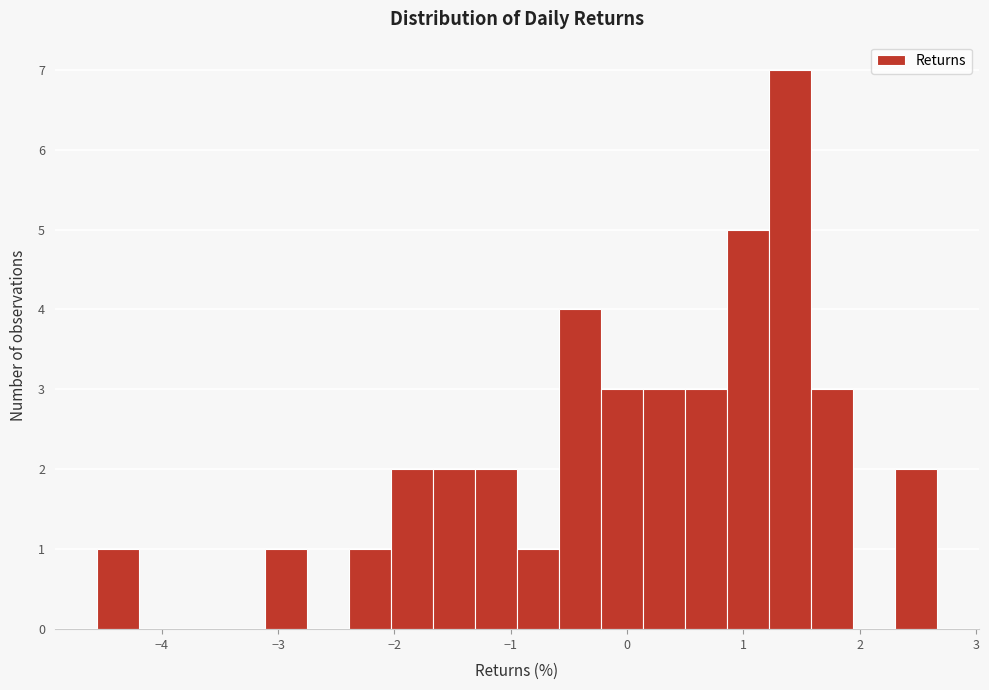

Read against the x-axis, roughly where is the centre of the tallest bar?

1.4